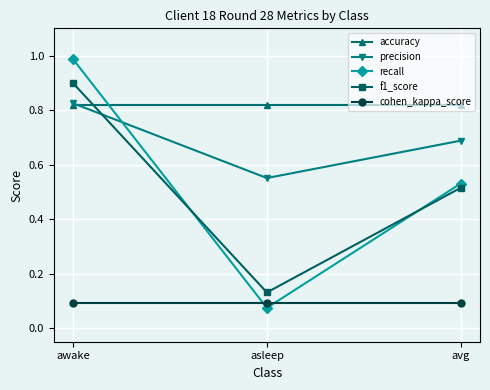

At which category does the chart reach its minimum across all series?

asleep